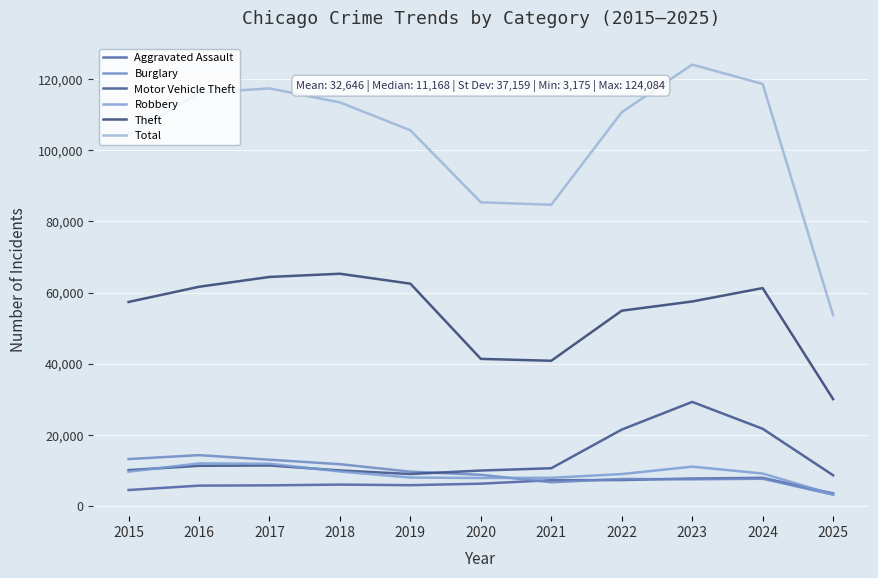

Does the chart have visible grid lines?

Yes